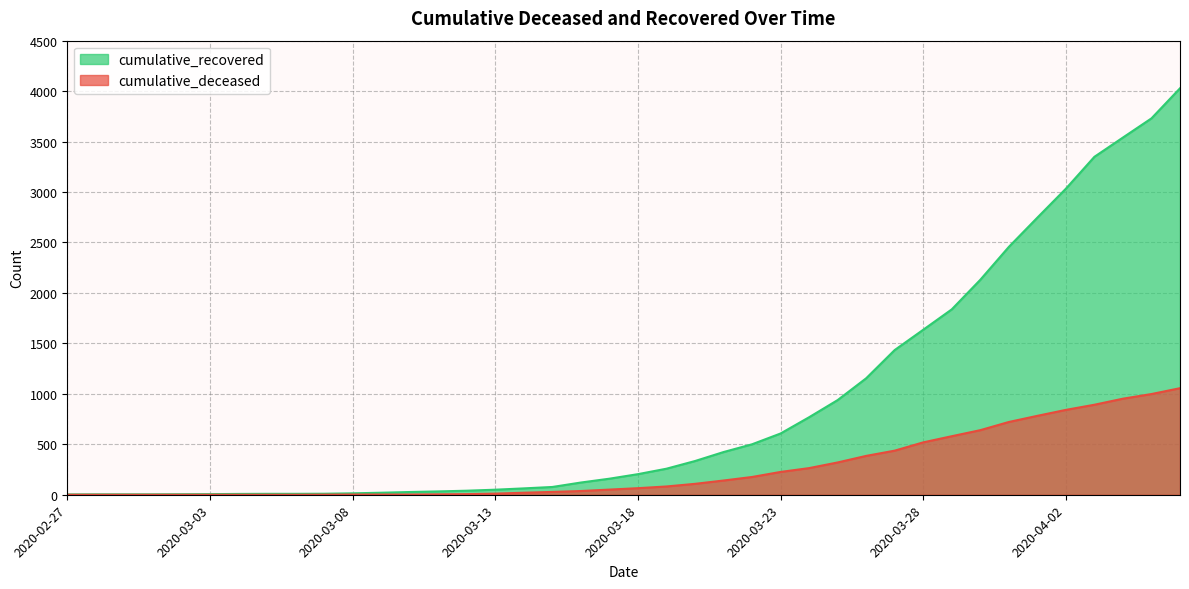

The cumulative_recovered series shows 1635 at 2020-03-28. True or false?

True